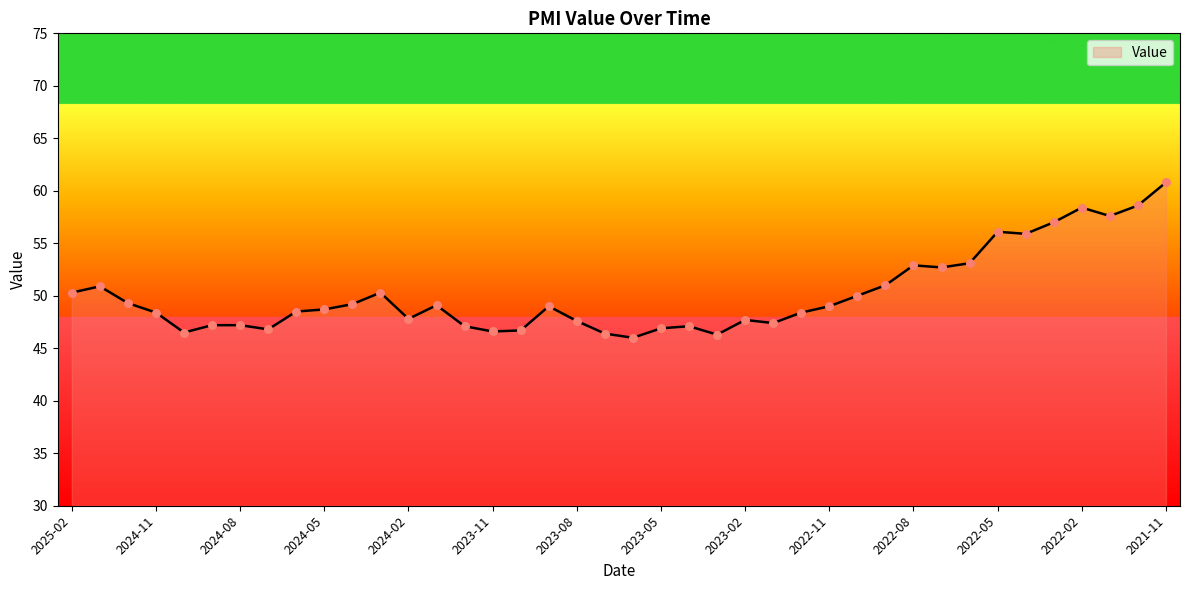

What is the minimum value shown in the chart?

46.0